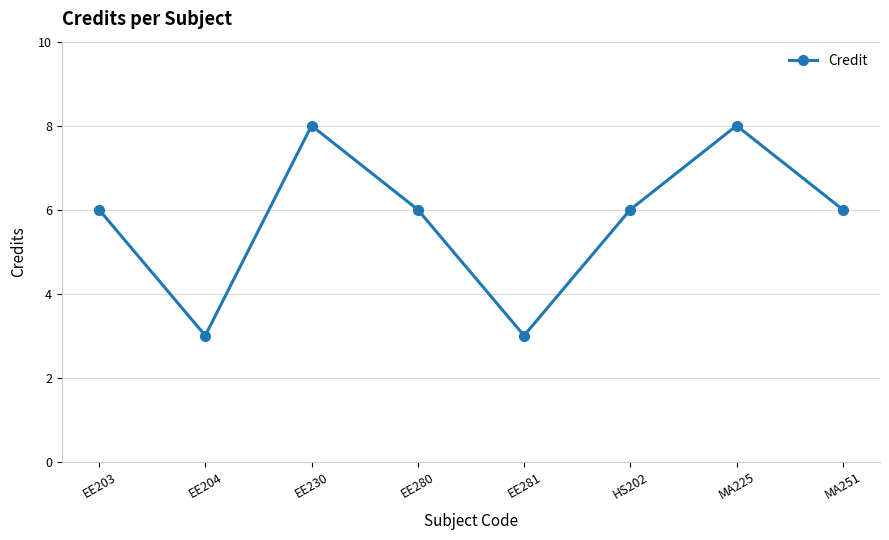

What is the approximate value at EE280?

6